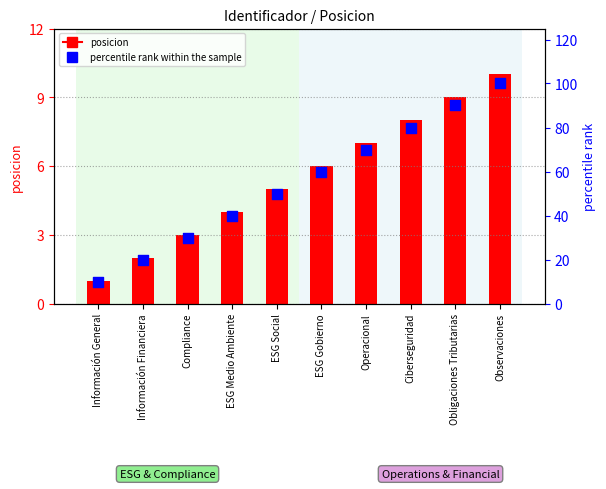

Which series has the largest Y range (max minus min)?

percentile rank within the sample